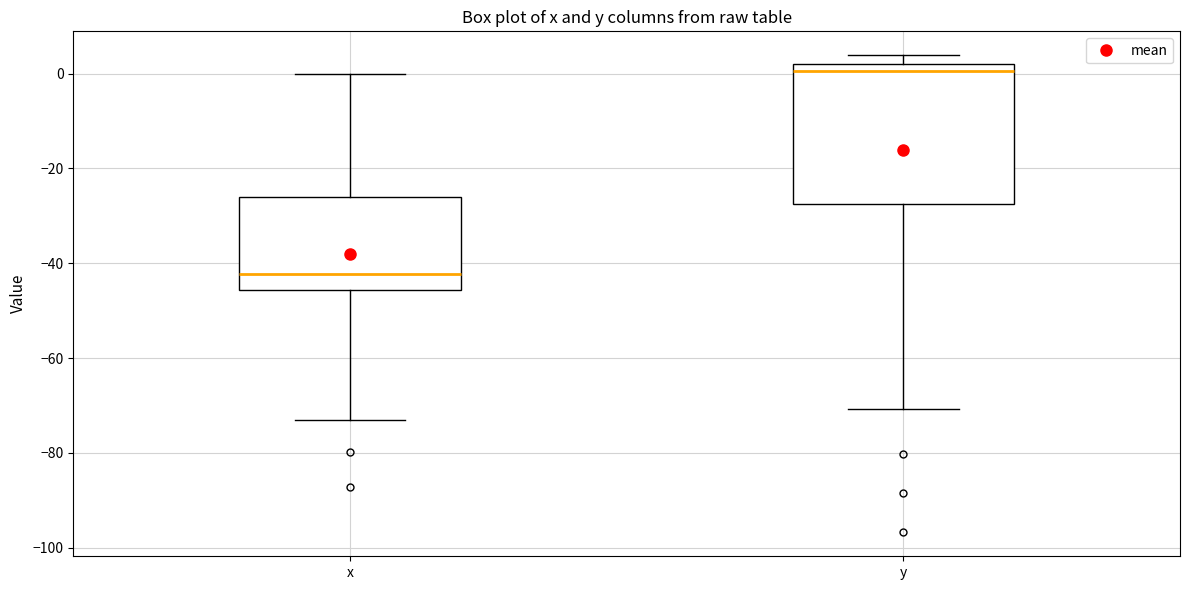

Which box has the lowest median line?

x